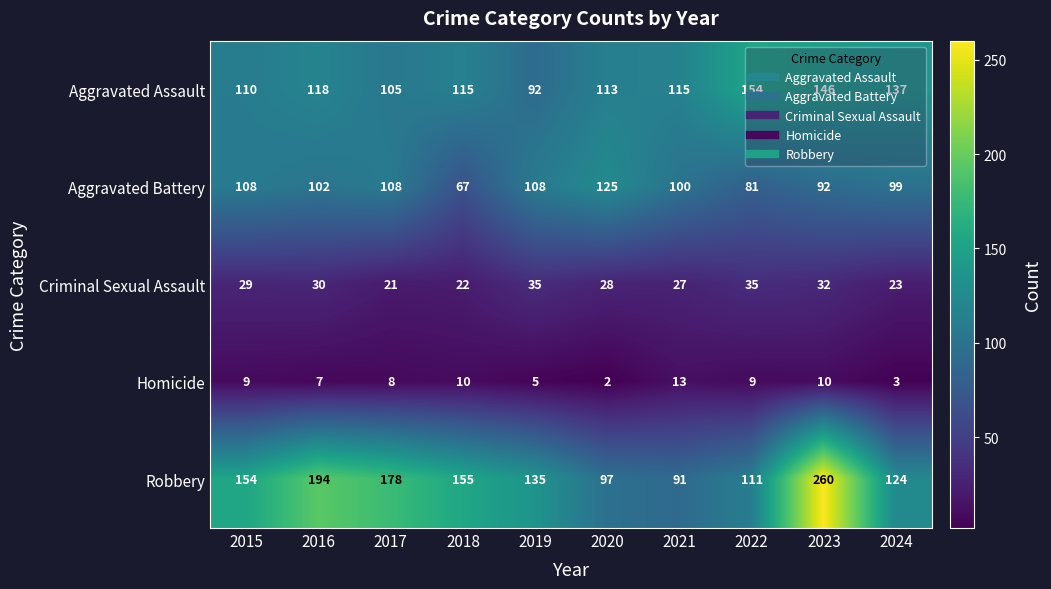

True or false: Criminal Sexual Assault has a value of 14 at 2017.

False